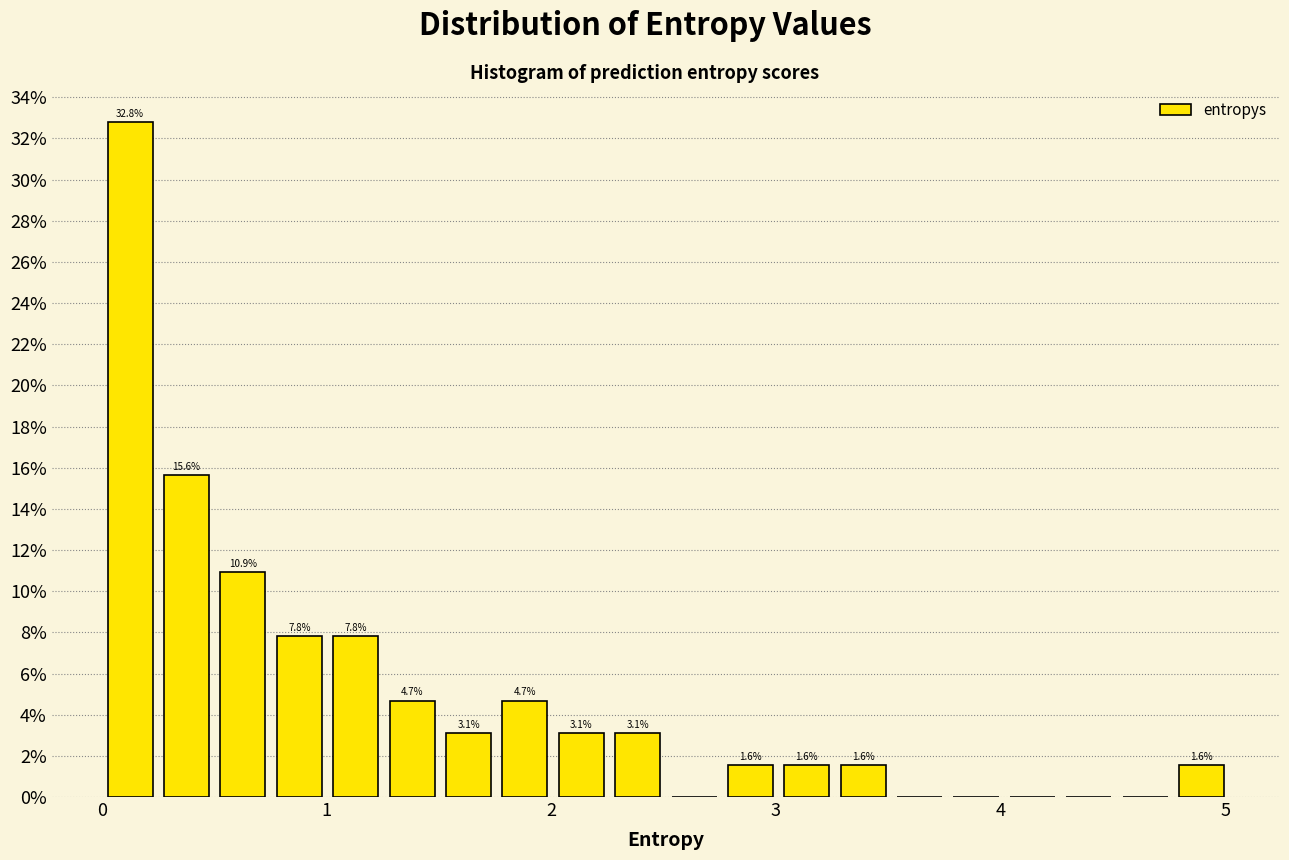

Around what value on the x-axis is the tallest bar? Give the approximate position of its centre, as read against the axis.

0.1